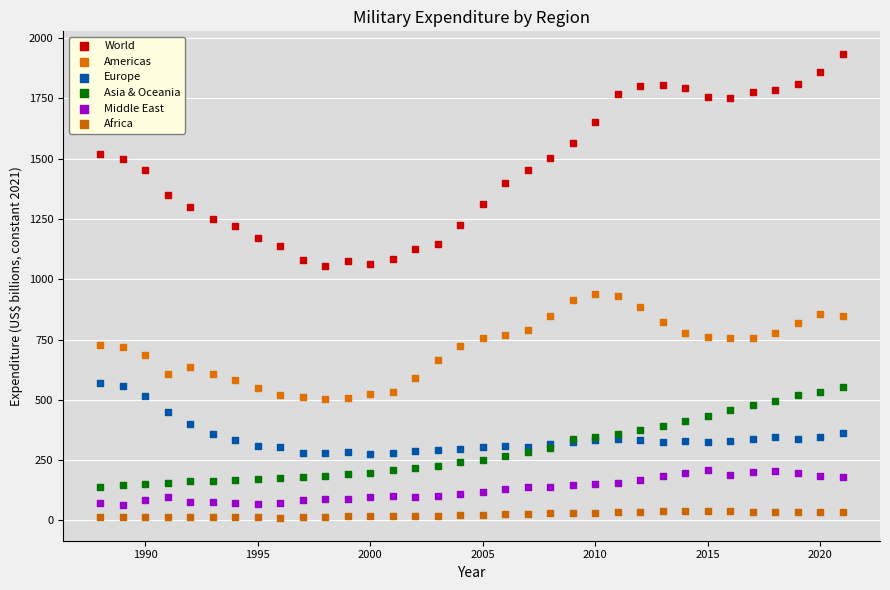

Which series contains the lowest Y value?

Africa